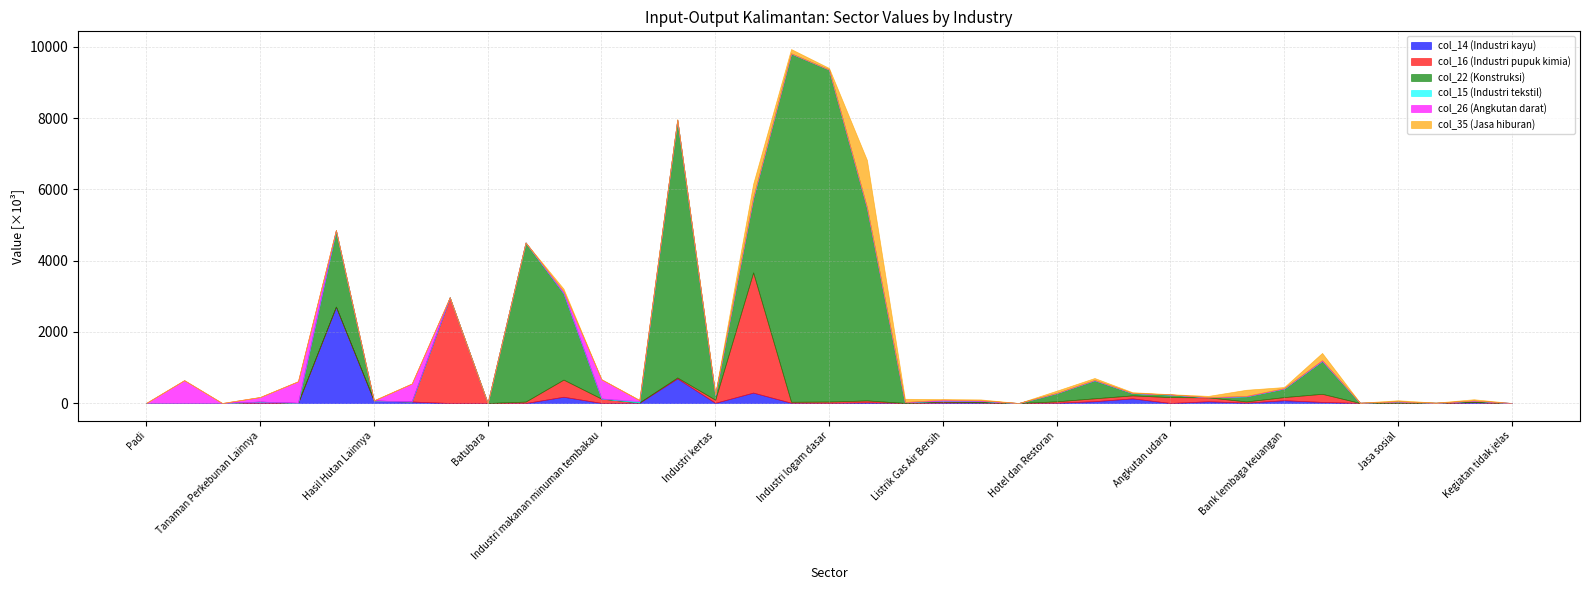

Where do col_14 (Industri kayu) and col_15 (Industri tekstil) first cross each other?

Tanaman Perkebunan Lainnya and Peternakan